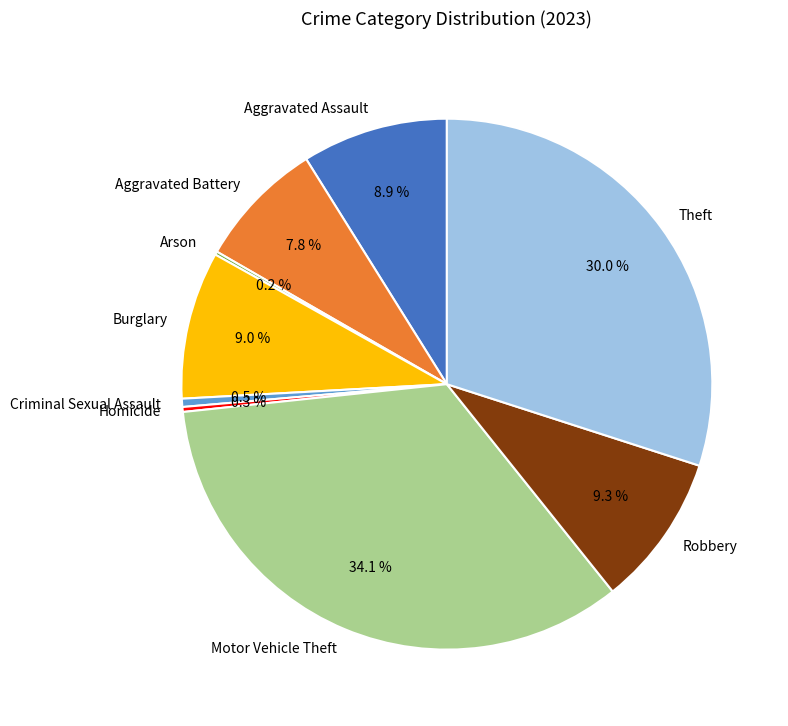

The Theft slice represents 19% of the pie. True or false?

False